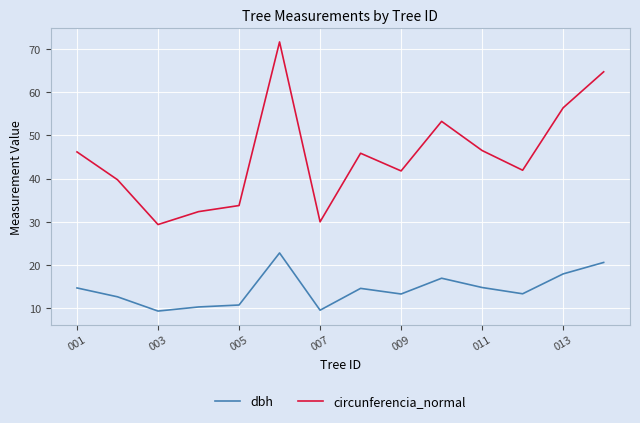

List the series in order of their overall mean, lowest first.

dbh, circunferencia_normal